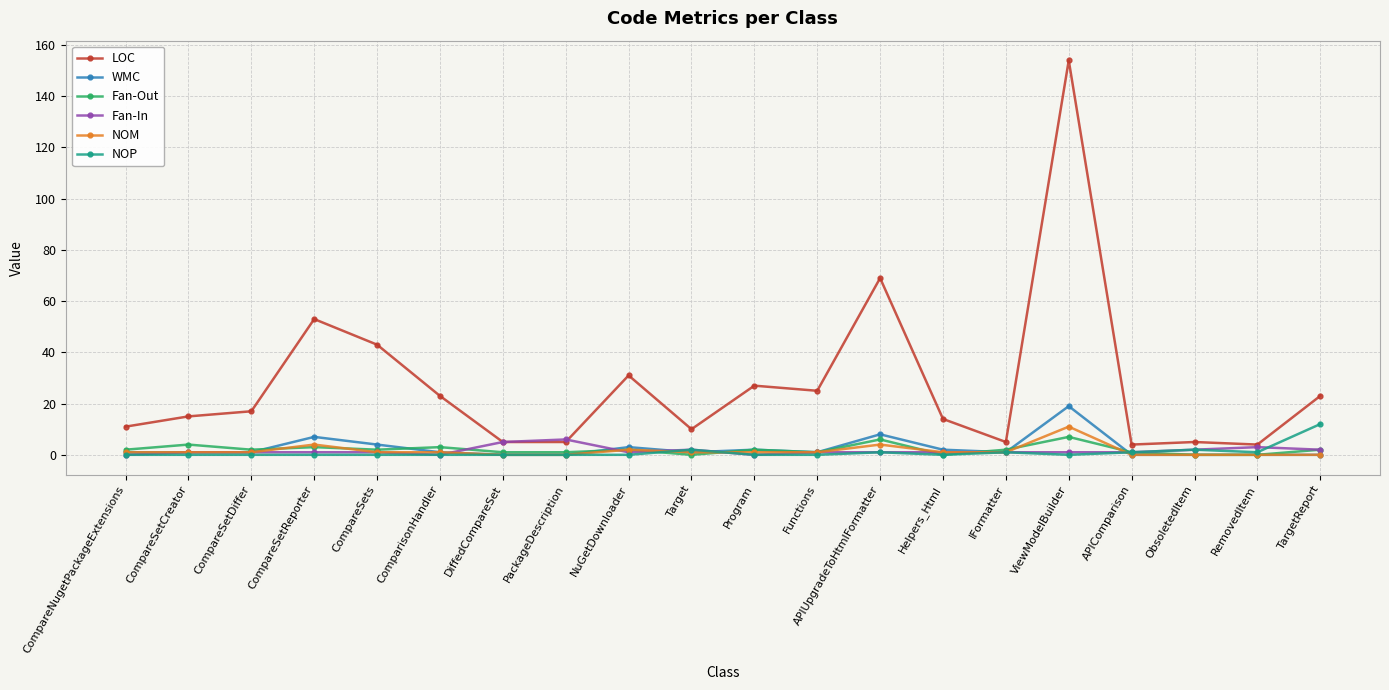

At which category is the sum across all series the highest?

ViewModelBuilder